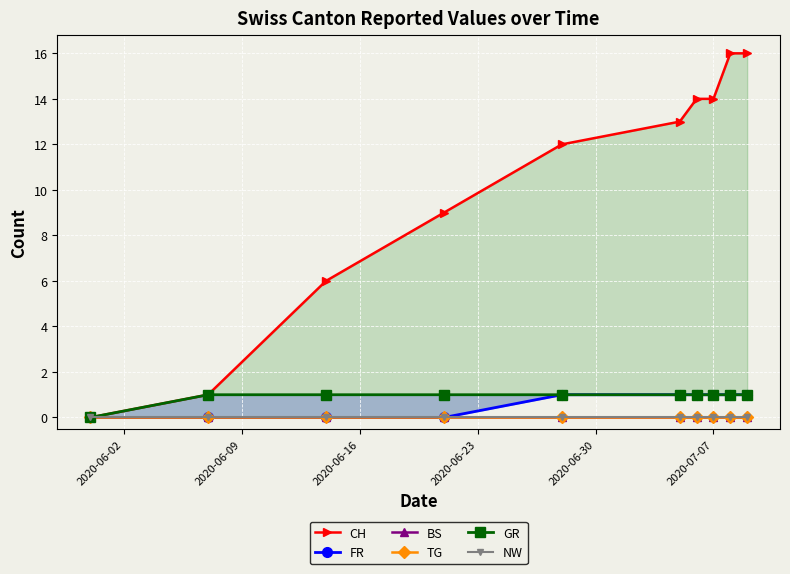

What is the greatest value displayed?

16